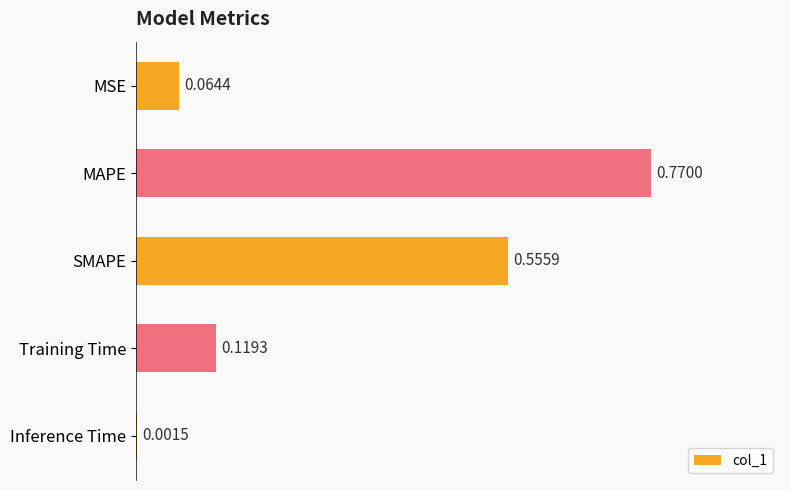

What is the change in value from MSE to Training Time?

+0.1